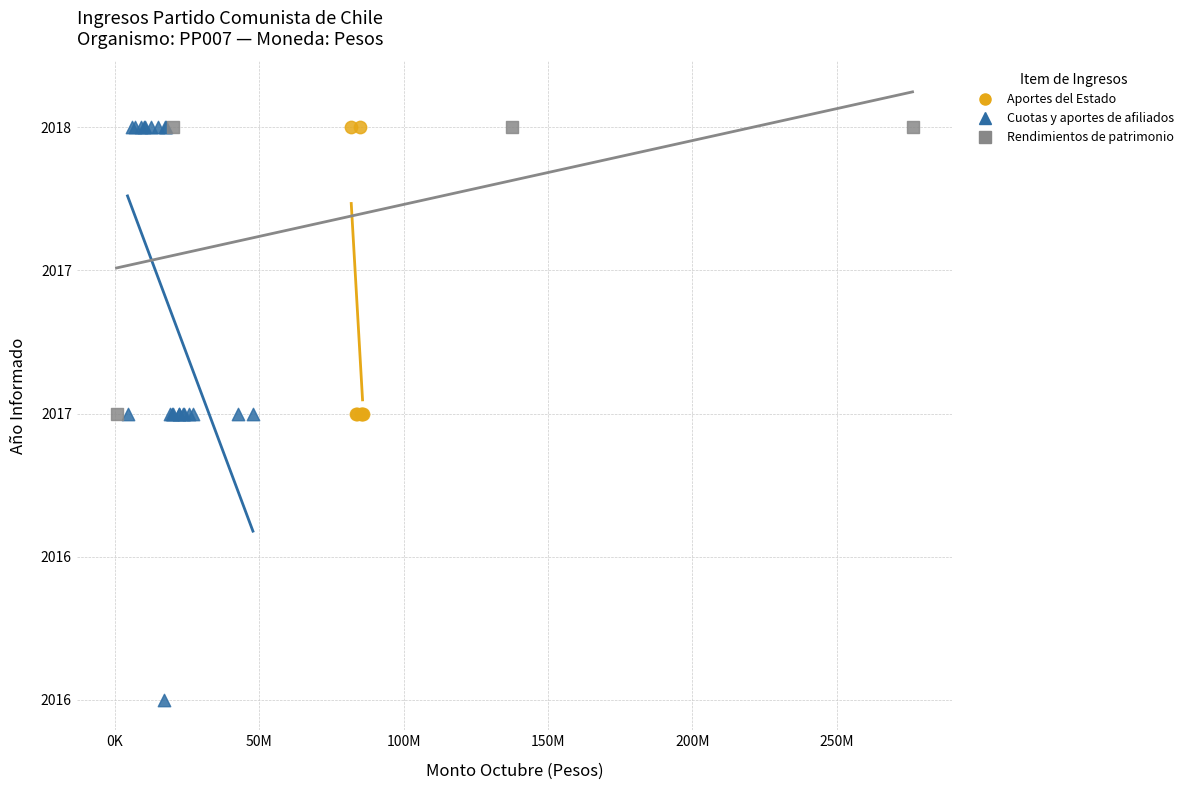

Which series has the widest spread of Y values?

Cuotas y aportes de afiliados